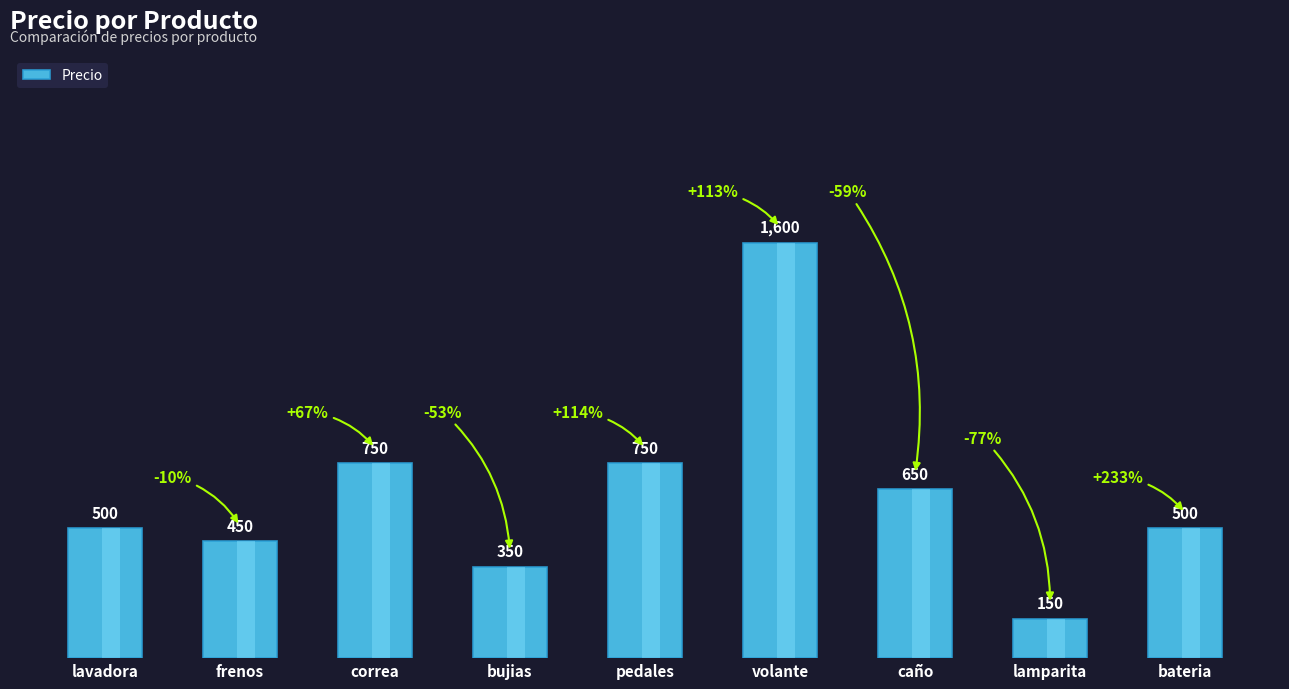

Which category has the lowest value across all series?

lamparita